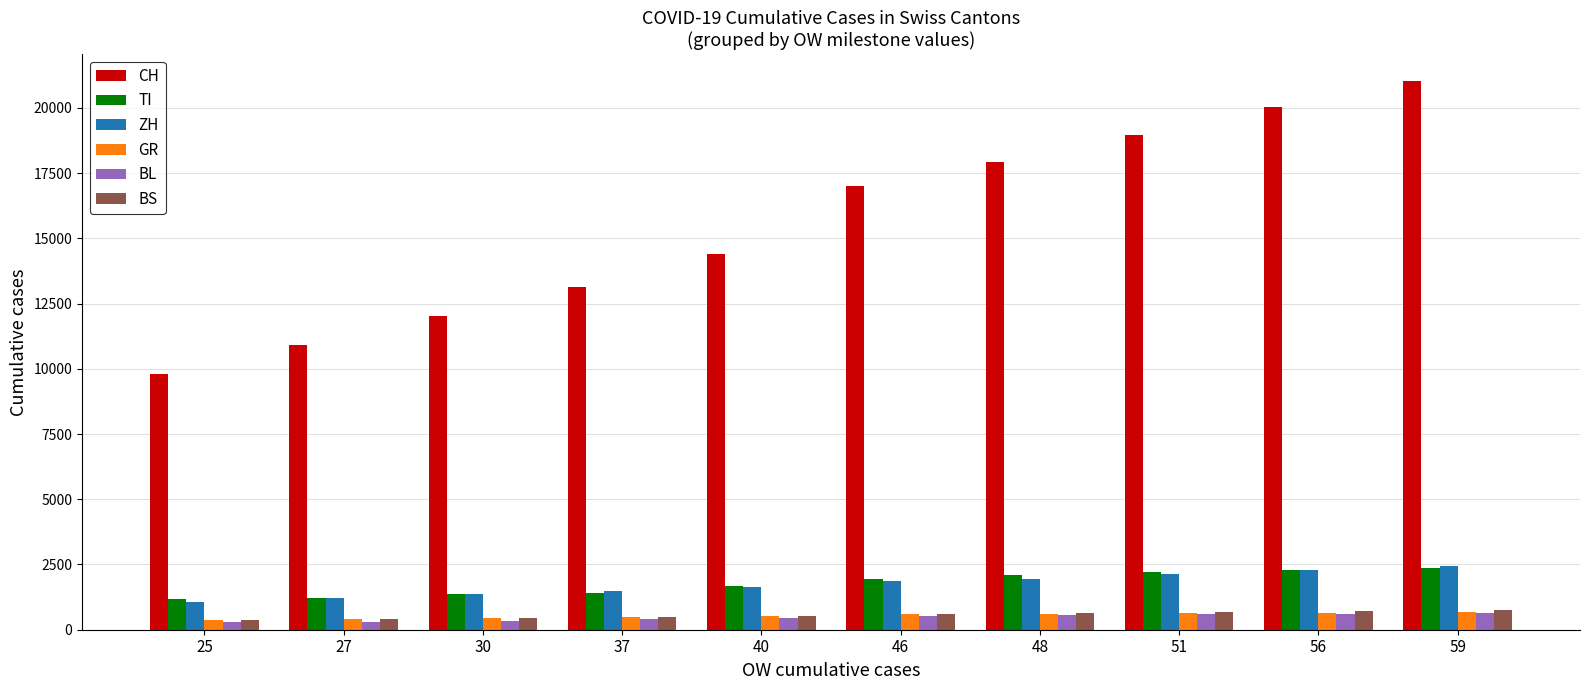

What are all the series names shown in the legend?

CH, TI, ZH, GR, BL, BS